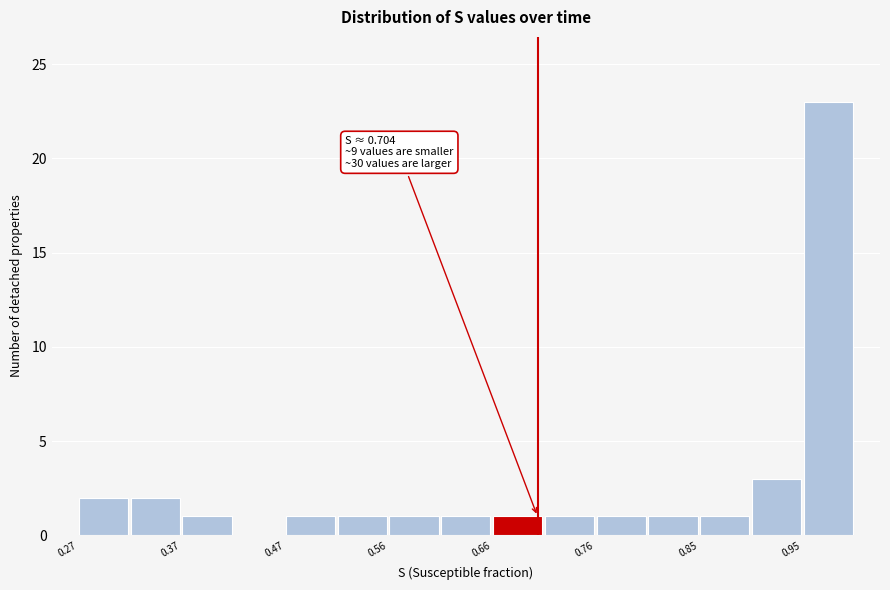

Over which range of the x-axis is the bar tallest?

0.95 to 1.00